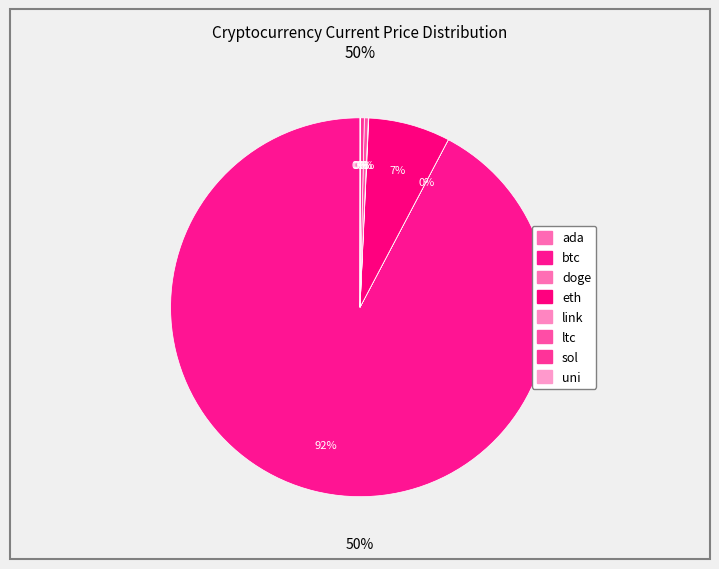

To the nearest percent, what is the difference between the eth and link slice percentages?

7%